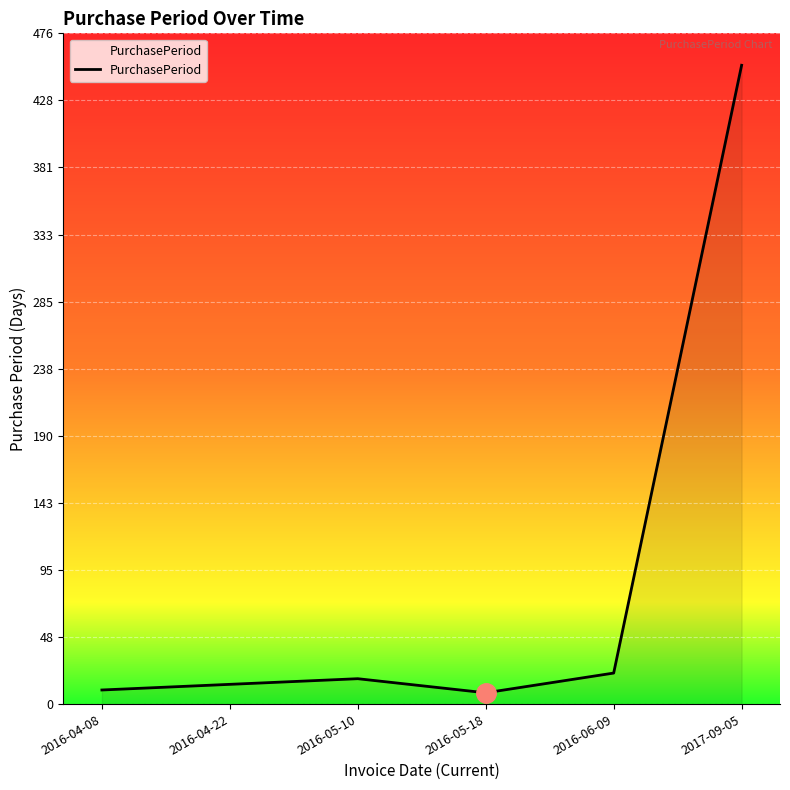

What is the difference between the values at 2017-09-05 and 2016-04-08?

443